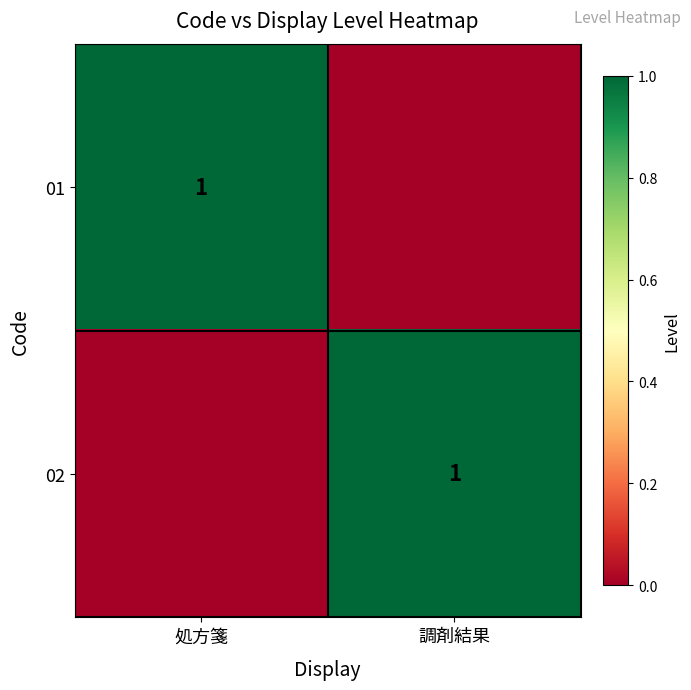

The 01 series shows 0 at 処方箋. True or false?

False